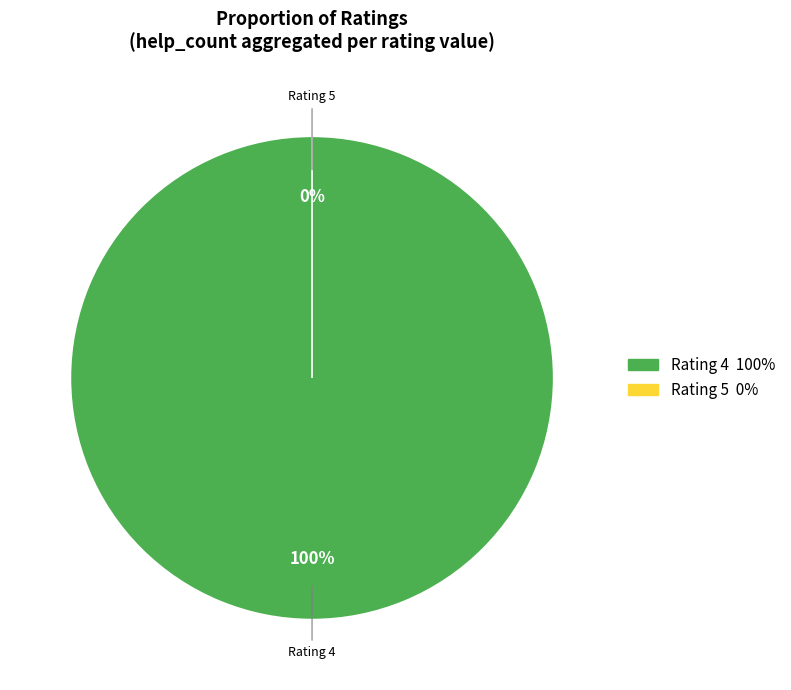

True or false: 4 accounts for 90% of the total.

False